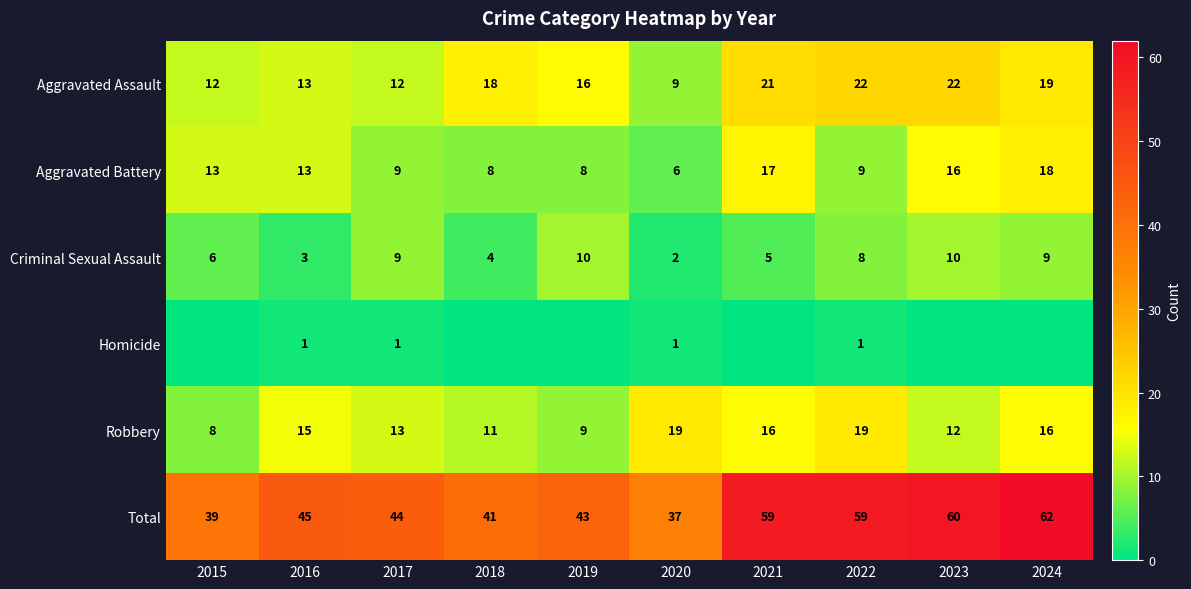

What is the sum of all Robbery values?

138